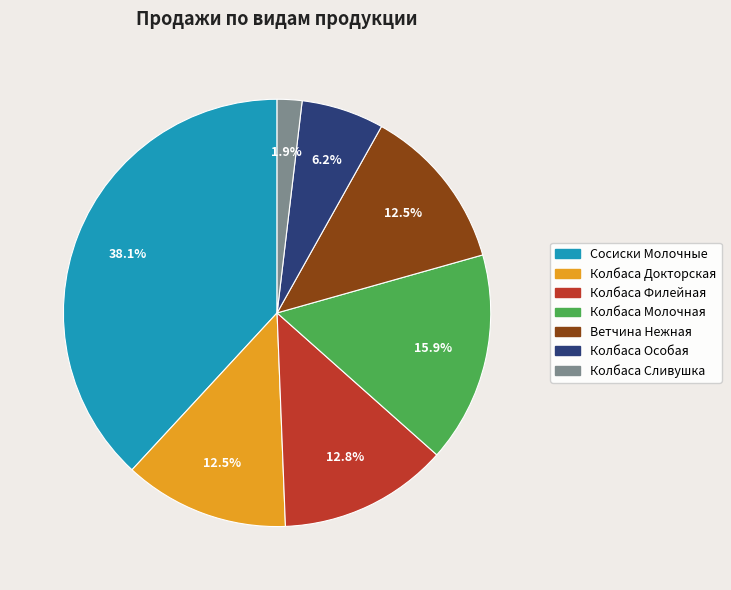

The Колбаса Особая slice represents 19% of the pie. True or false?

False